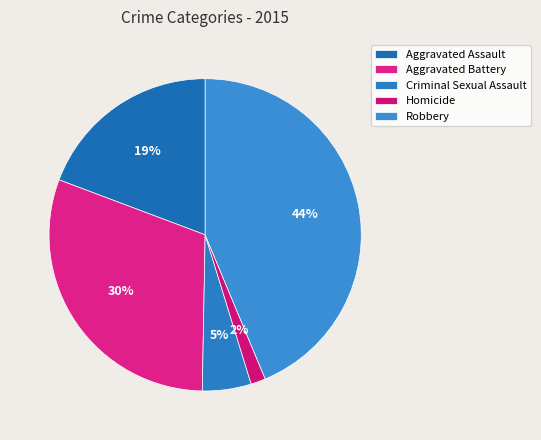

True or false: Homicide accounts for 9% of the total.

False